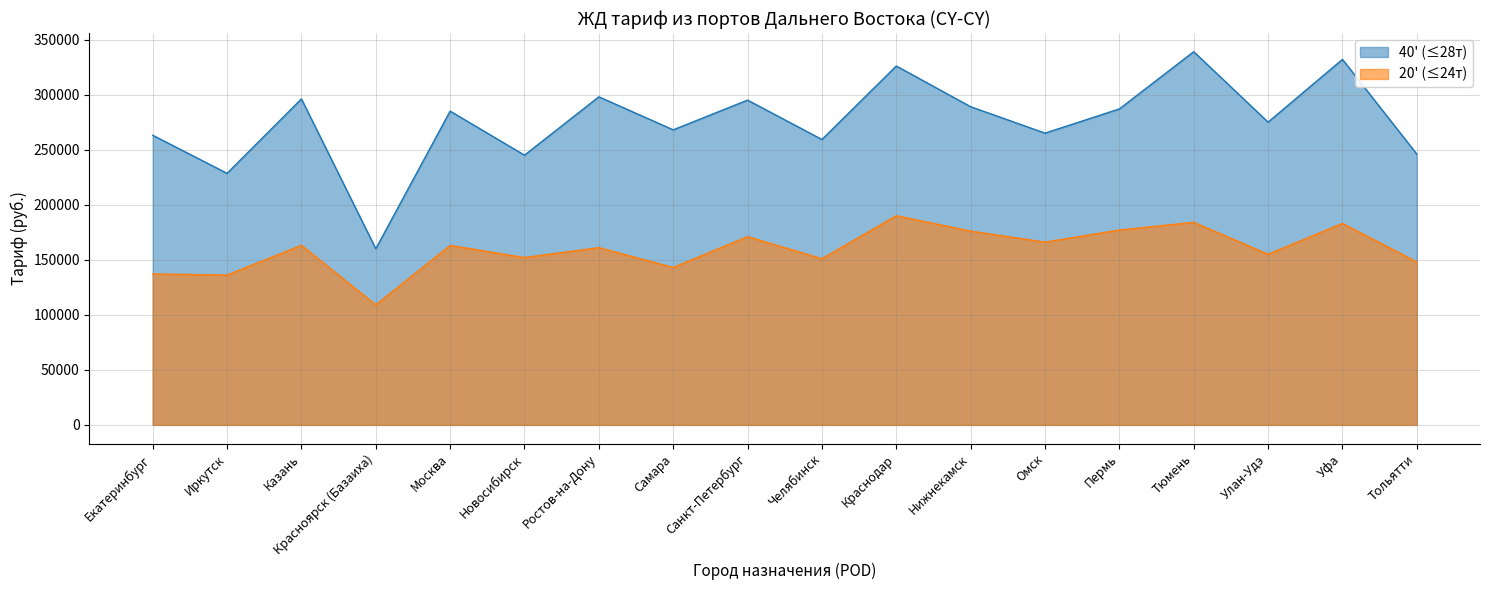

True or false: 40' (≤28т) has a value of 78390.8 at Ростов-на-Дону.

False